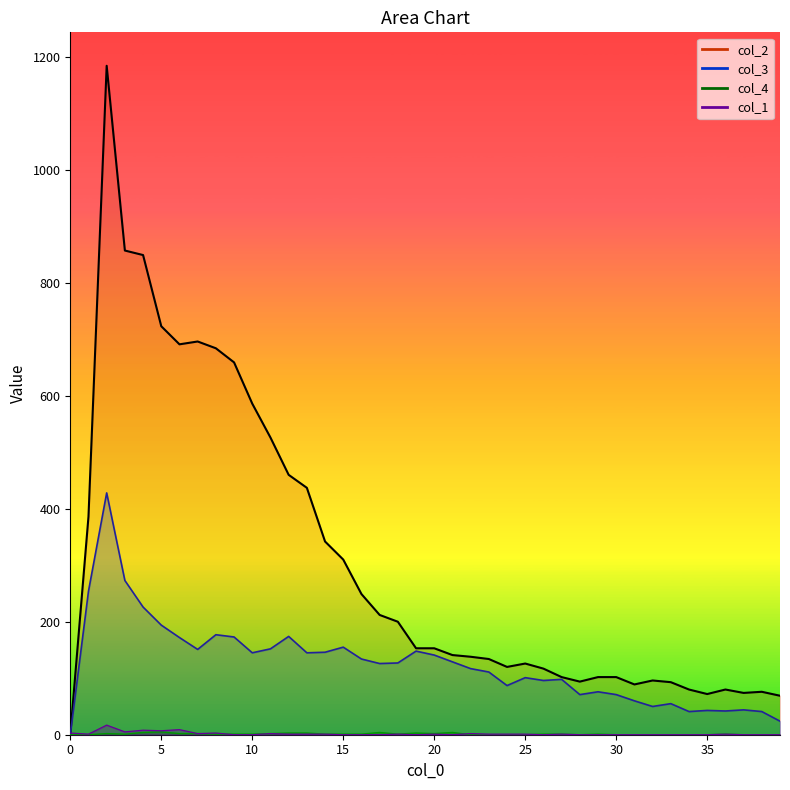

True or false: col_3 and col_1 intersect in this chart.

True